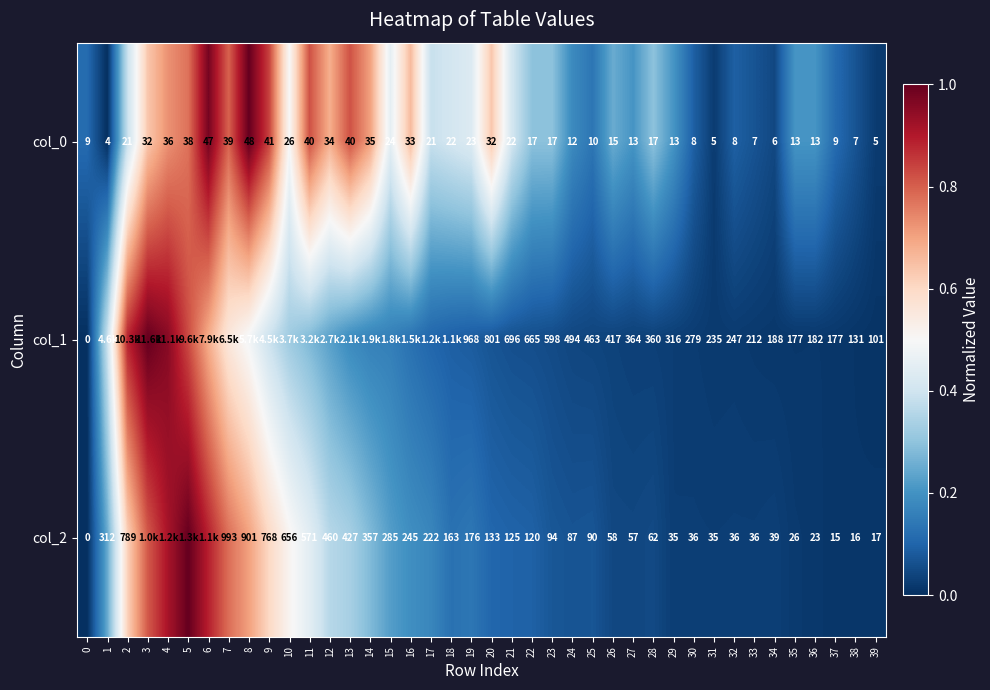

At which category is the sum across all series the highest?

5